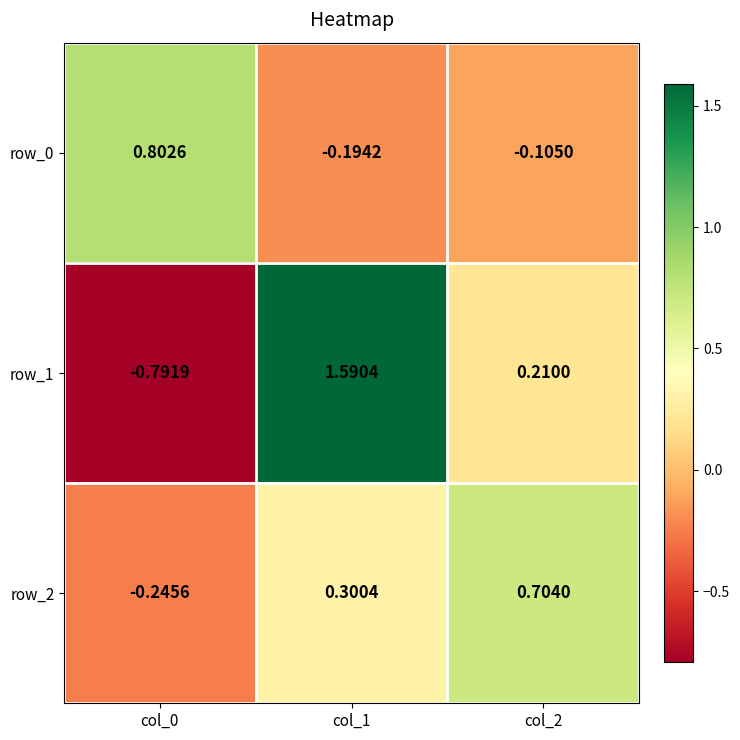

Rank the series by their average value, from highest to lowest.

row_1, row_2, row_0